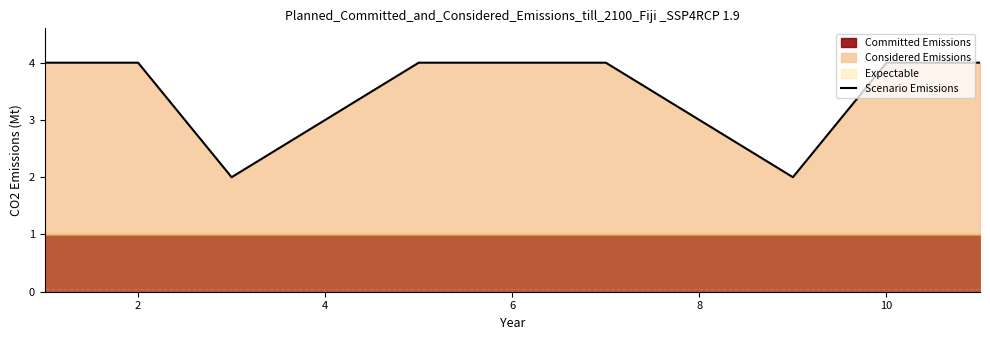

True or false: there are more than 2 points higher than both neighbors.

False